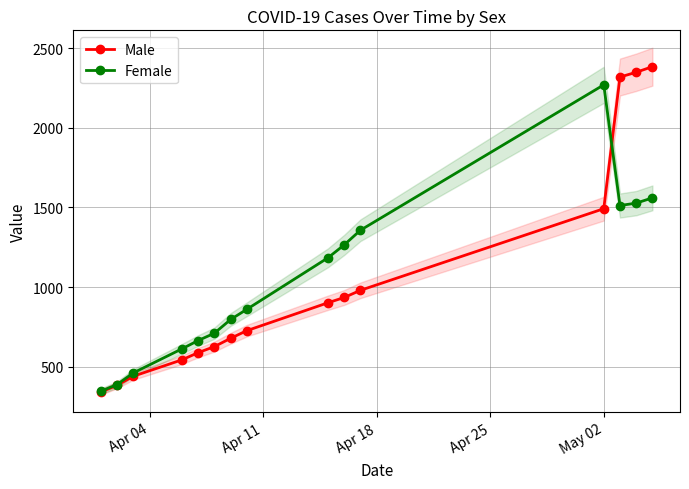

After their last crossing, which series has the higher values: Female or Male?

Male